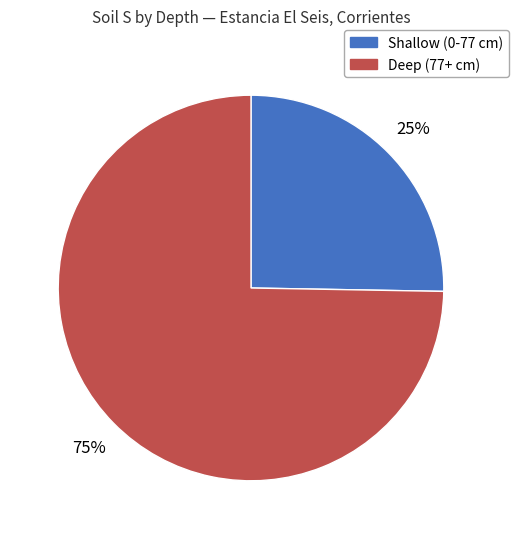

Is there a majority slice in this chart?

Yes